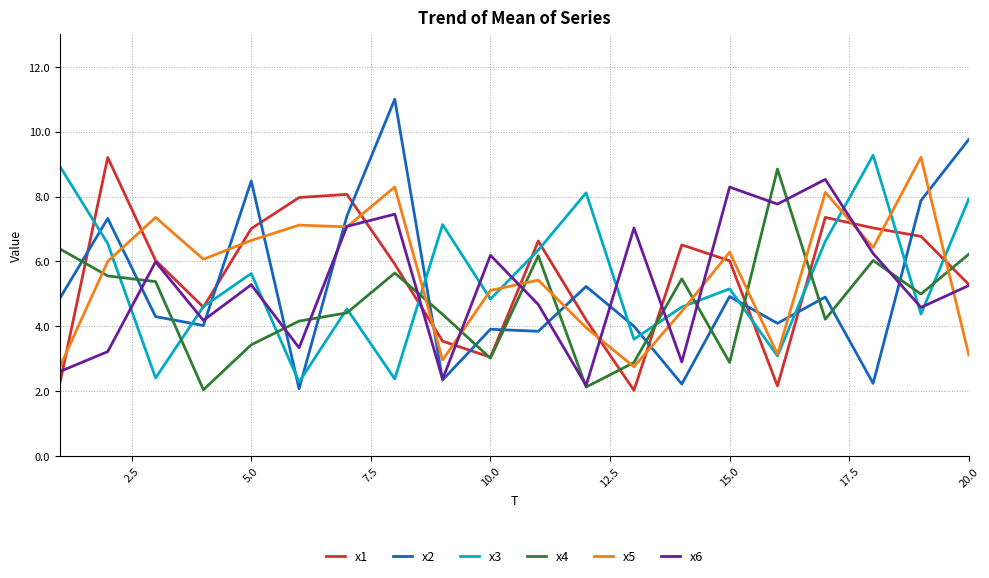

In x4, how many points are higher than both neighbors (excluding endpoints)?

5